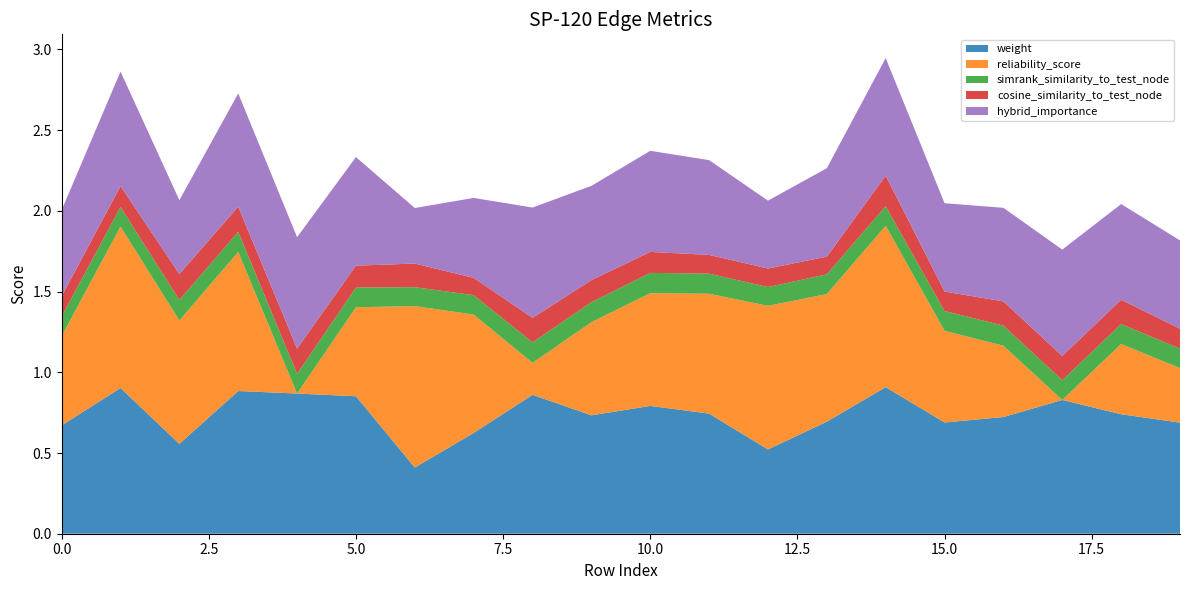

Reading right to left, transcribe all the data shown in this chart.

weight: 19=0.7	18=0.7	17=0.8	16=0.7	15=0.7	14=0.9	13=0.7	12=0.5	11=0.7	10=0.8	9=0.7	8=0.9	7=0.6	6=0.4	5=0.9	4=0.9	3=0.9	2=0.6	1=0.9	0=0.7
reliability_score: 19=0.3	18=0.4	17=0.0	16=0.4	15=0.6	14=1.0	13=0.8	12=0.9	11=0.7	10=0.7	9=0.6	8=0.2	7=0.7	6=1.0	5=0.6	4=0.0	3=0.9	2=0.8	1=1.0	0=0.6
simrank_similarity_to_test_node: 19=0.1	18=0.1	17=0.1	16=0.1	15=0.1	14=0.1	13=0.1	12=0.1	11=0.1	10=0.1	9=0.1	8=0.1	7=0.1	6=0.1	5=0.1	4=0.1	3=0.1	2=0.1	1=0.1	0=0.1
cosine_similarity_to_test_node: 19=0.1	18=0.2	17=0.2	16=0.2	15=0.1	14=0.2	13=0.1	12=0.1	11=0.1	10=0.1	9=0.1	8=0.2	7=0.1	6=0.1	5=0.1	4=0.2	3=0.2	2=0.2	1=0.1	0=0.1
hybrid_importance: 19=0.5	18=0.6	17=0.7	16=0.6	15=0.5	14=0.7	13=0.5	12=0.4	11=0.6	10=0.6	9=0.6	8=0.7	7=0.5	6=0.3	5=0.7	4=0.7	3=0.7	2=0.5	1=0.7	0=0.5